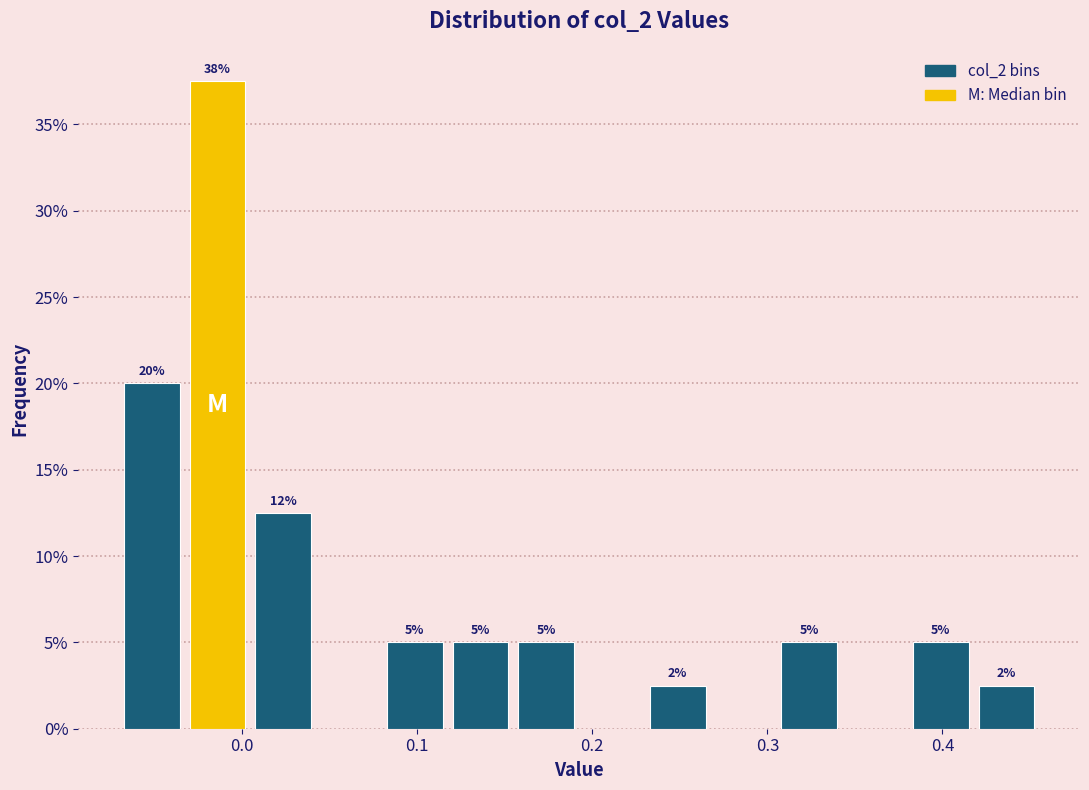

Read against the x-axis, roughly where is the centre of the tallest bar?

-0.01